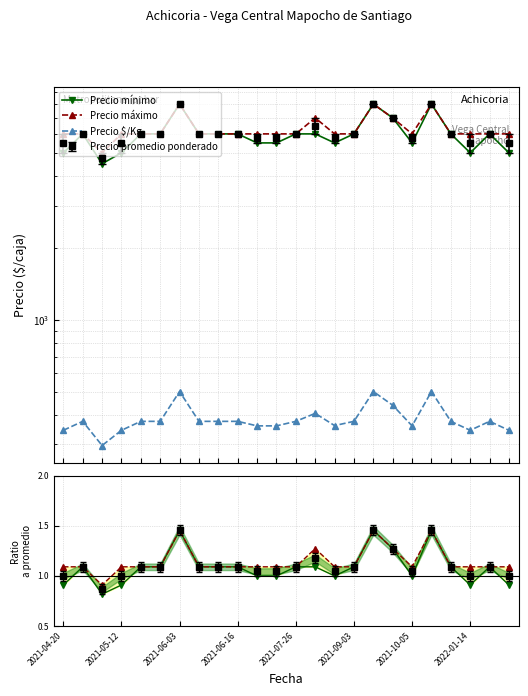

Is it true that Ratio máx equals 1.1 at 2022-01-14?

True